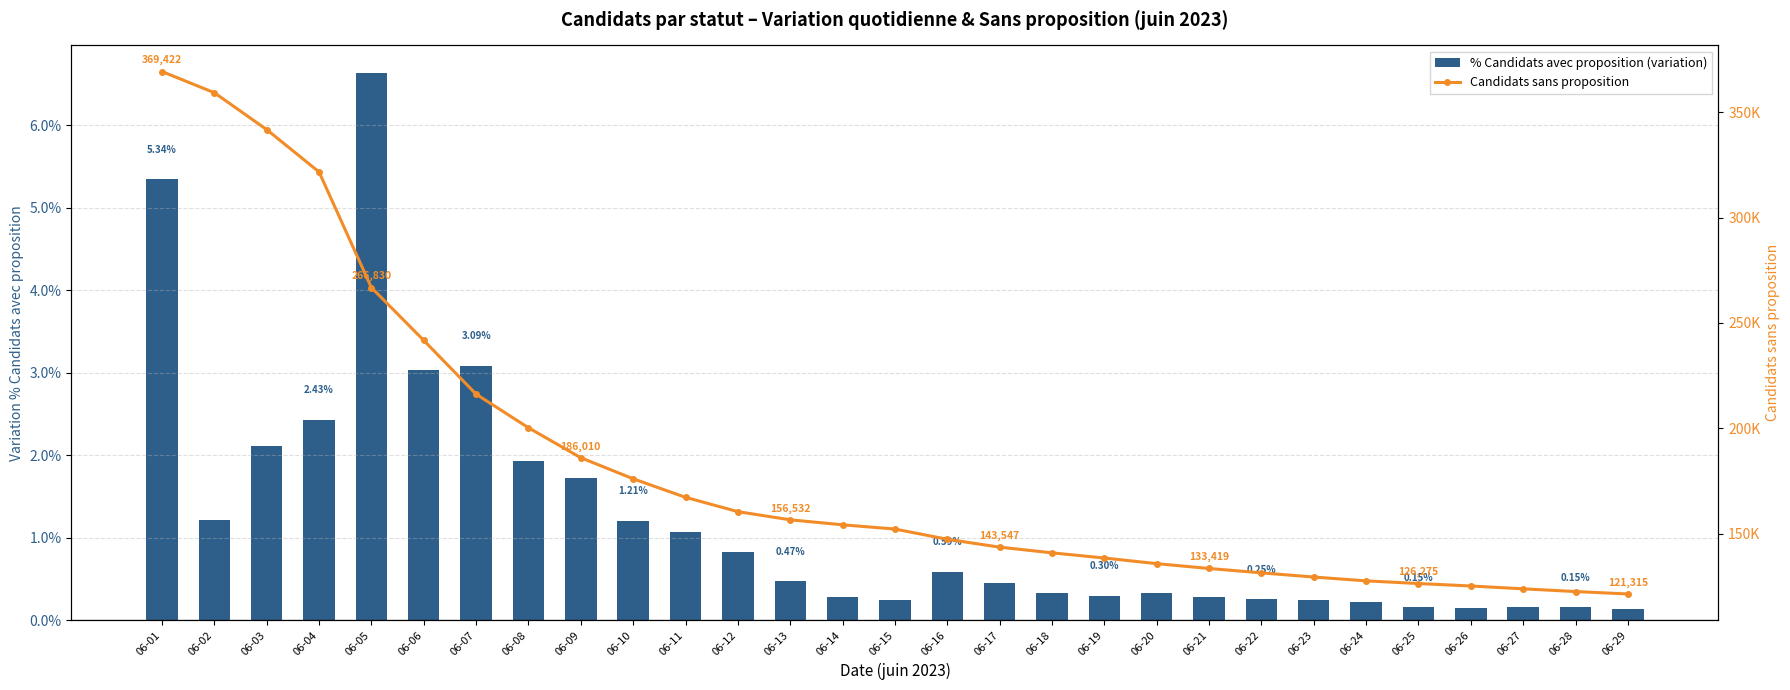

What is the average value of the % Candidats avec proposition (variation) series?

1.2